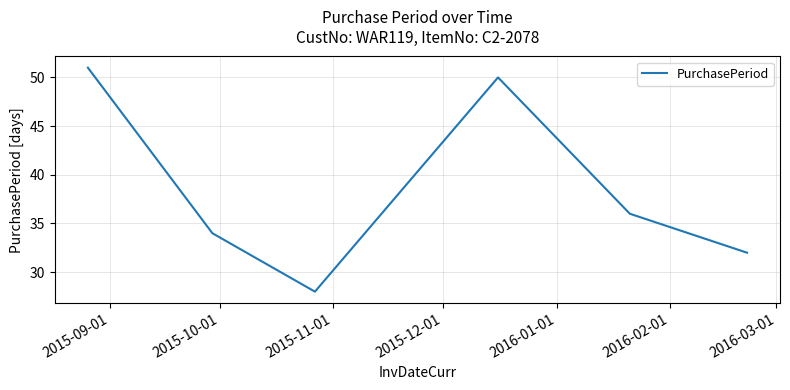

What is the sum of all values?

231